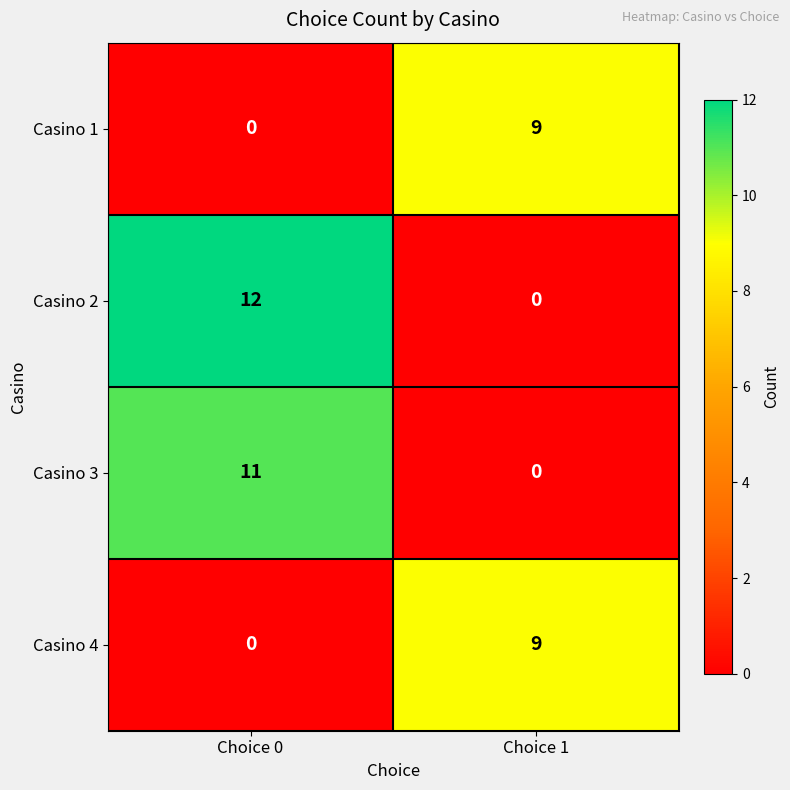

What is the difference between the highest and lowest values at Choice 1?

9